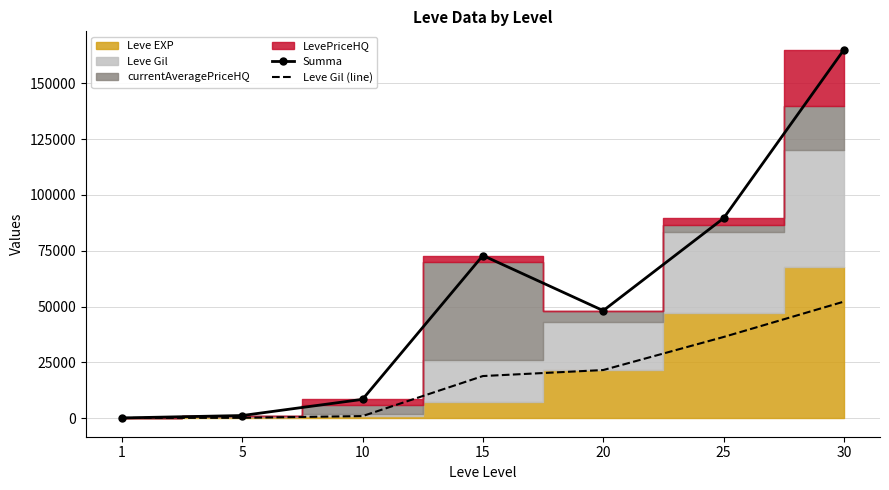

Reading right to left, list all the values displayed in this chart.

Summa: 30=164950.0	25=89529.2	20=48190.3	15=72864.3	10=8478.7	5=1237.0	1=161.0
Leve Gil (line): 30=52220.0	25=36390.0	20=21600.0	15=18910.0	10=990.0	5=220.0	1=160.0